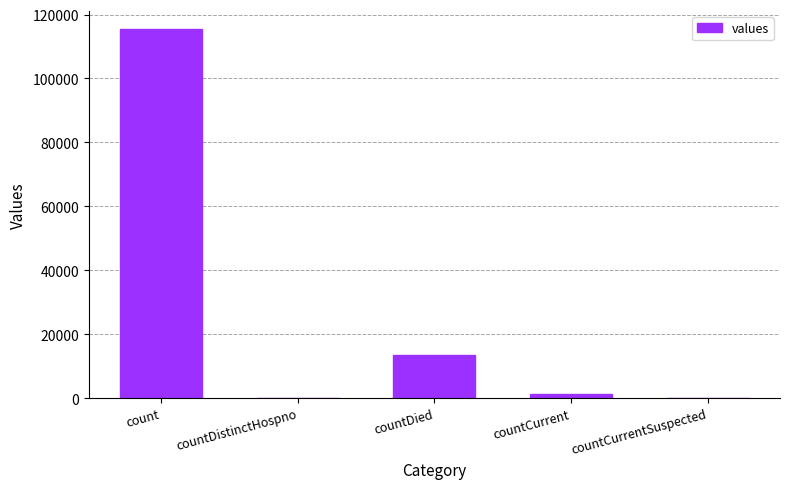

Which has a higher value, countDied or countDistinctHospno?

countDied